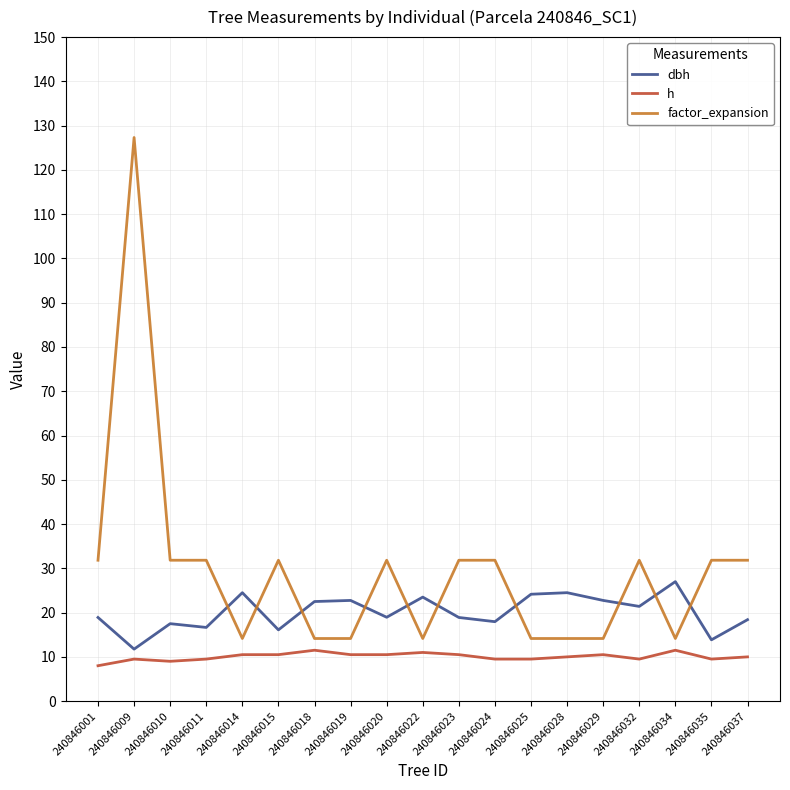

How many lines are shown in the chart?

3